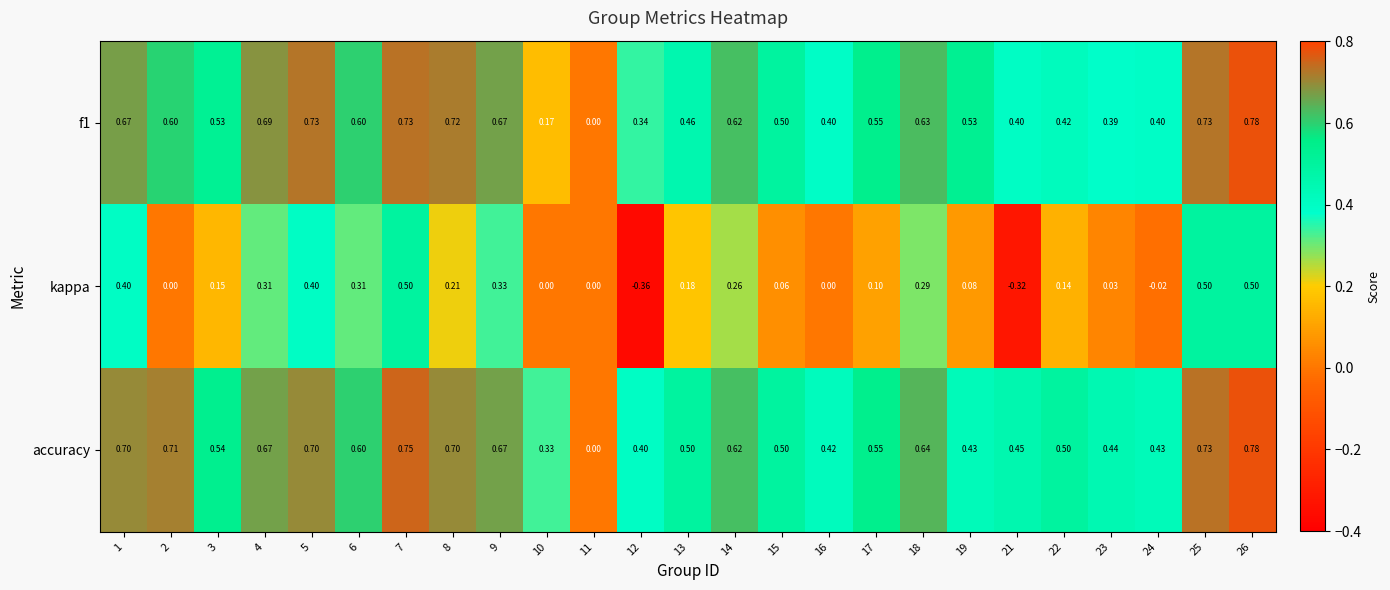

Which series changed the most between 13 and 19?

kappa